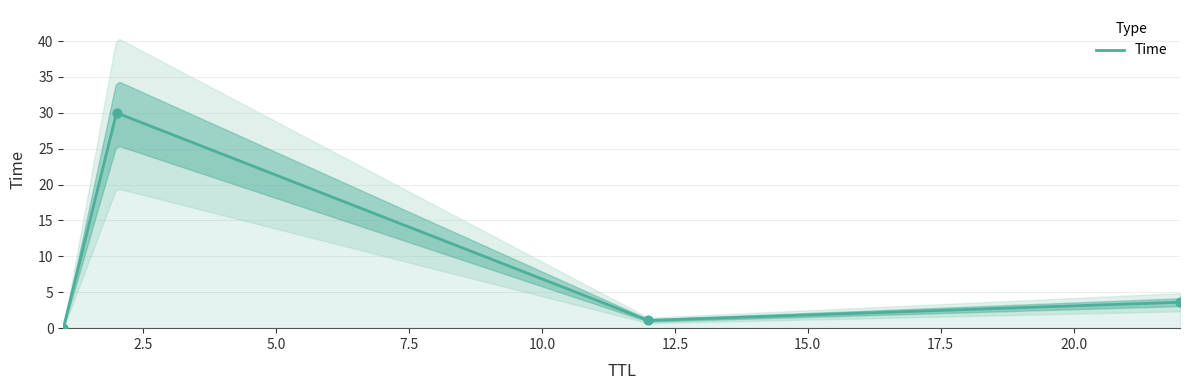

Approximately how many times larger is the value at 2 compared to 12?

27.8